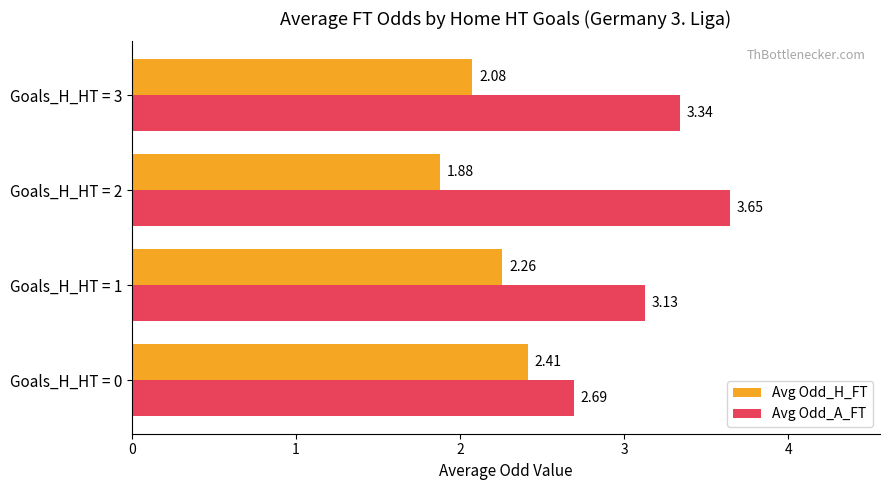

Which series has the largest total across all categories?

Avg Odd_A_FT